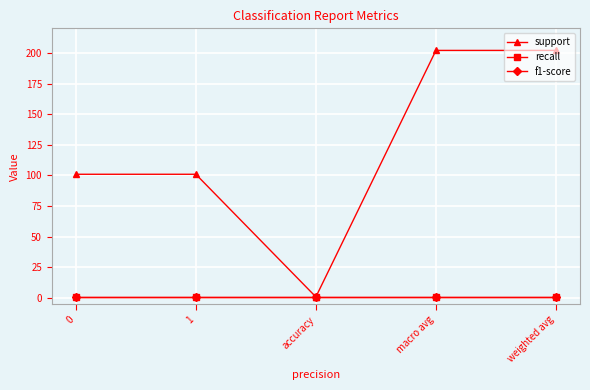

True or false: recall and f1-score cross at least once.

False